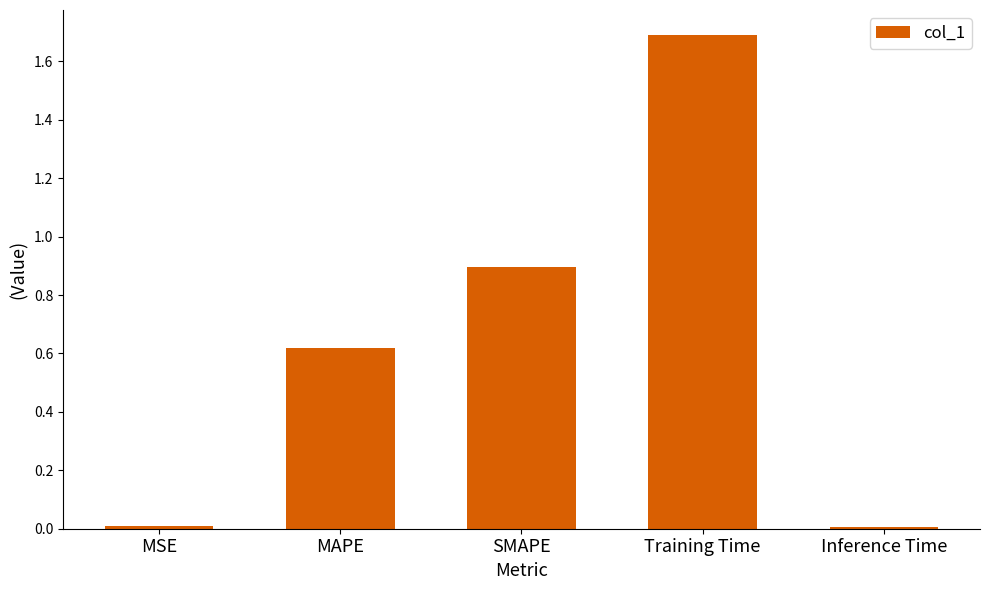

The chart shows a value of 0.9 at SMAPE. True or false?

True